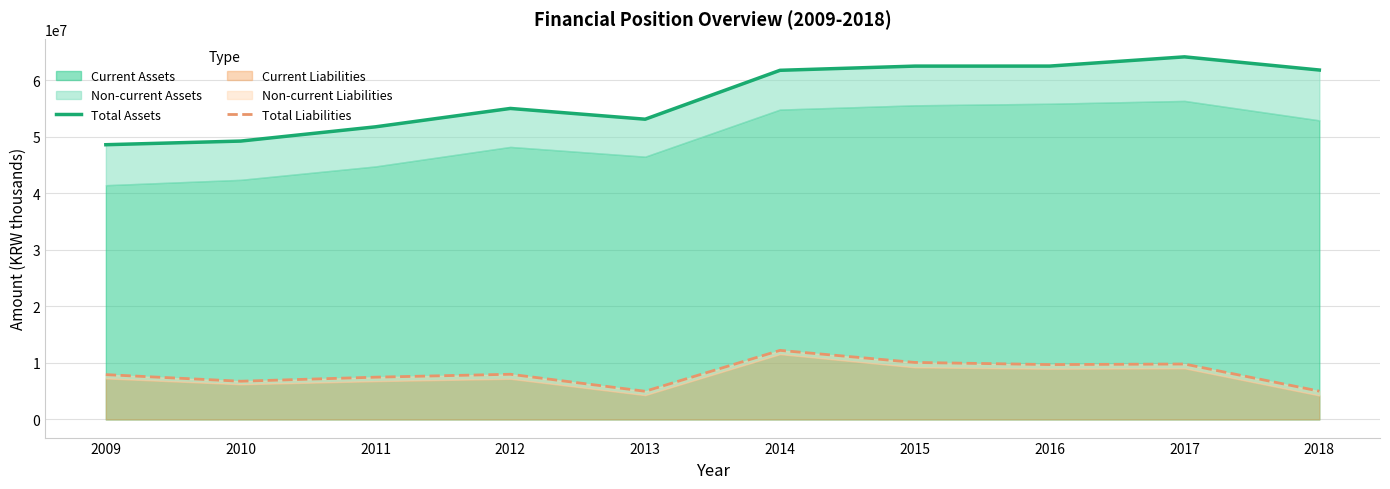

The value of Total Assets at 2010 is 49216268. True or false?

True